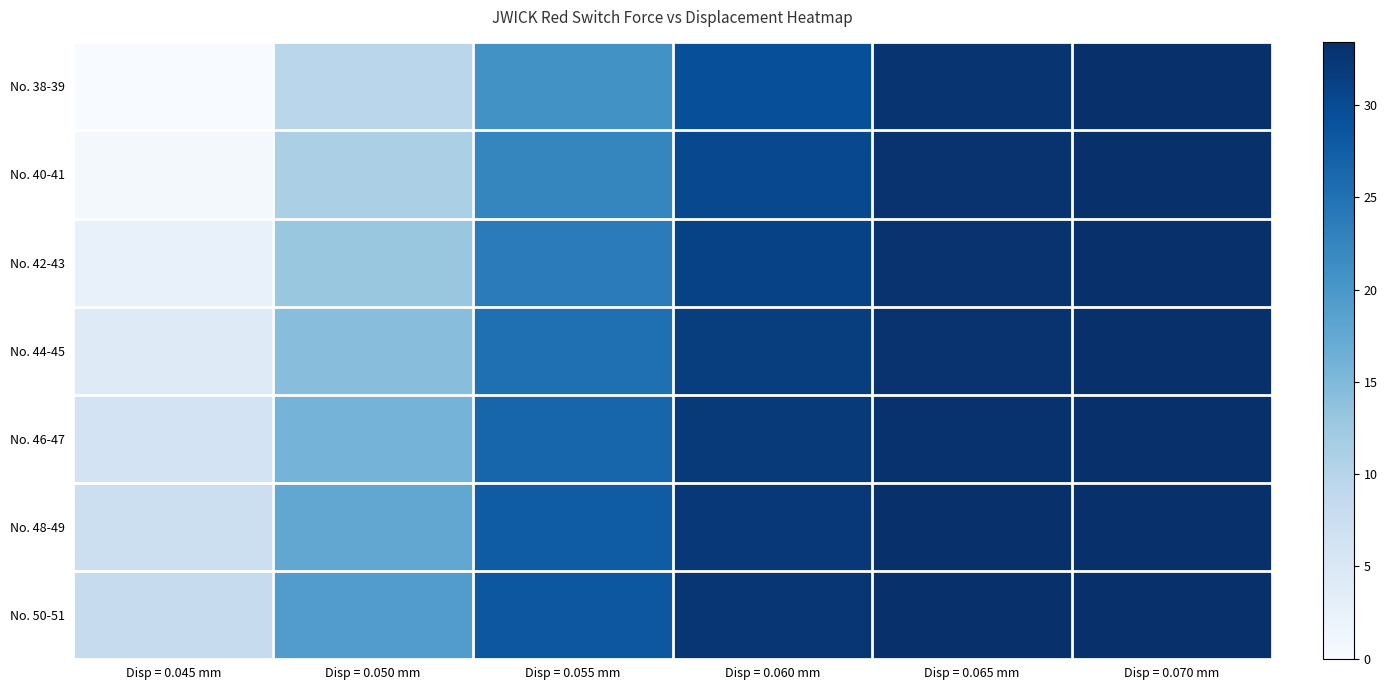

At Disp = 0.050 mm, list the series in order from largest to smallest.

No. 50-51, No. 48-49, No. 46-47, No. 44-45, No. 42-43, No. 40-41, No. 38-39